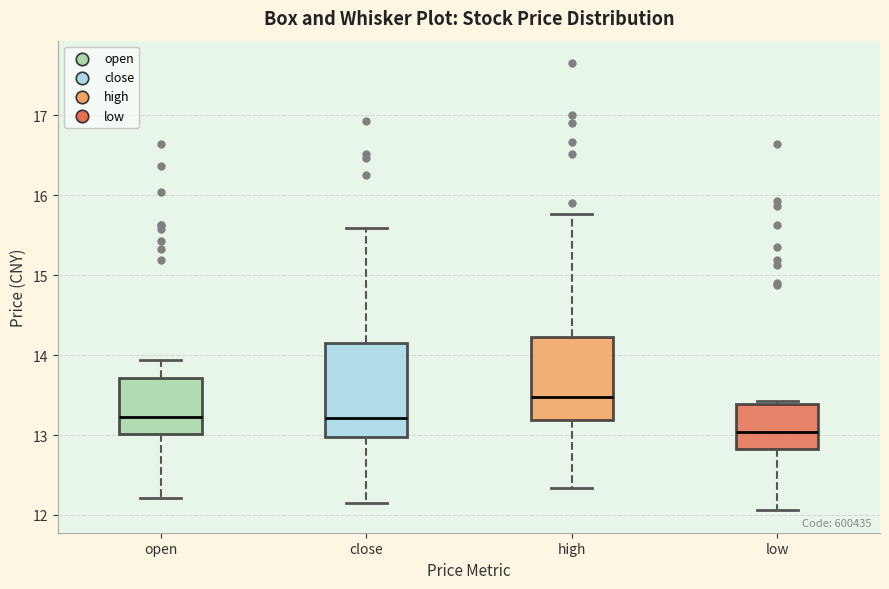

Reading left to right, read every box against the y-axis: the position of its median line, the range the box covers, and the ends of its whiskers. The values are not printed on the chart, so give them approximately, as read against the axis.

open: median 13.2, box 13.0 to 13.7, whiskers 12.2 to 13.9
close: median 13.2, box 13.0 to 14.1, whiskers 12.1 to 15.6
high: median 13.5, box 13.2 to 14.2, whiskers 12.3 to 15.8
low: median 13.0, box 12.8 to 13.4, whiskers 12.1 to 13.4 (just above the box's upper edge)